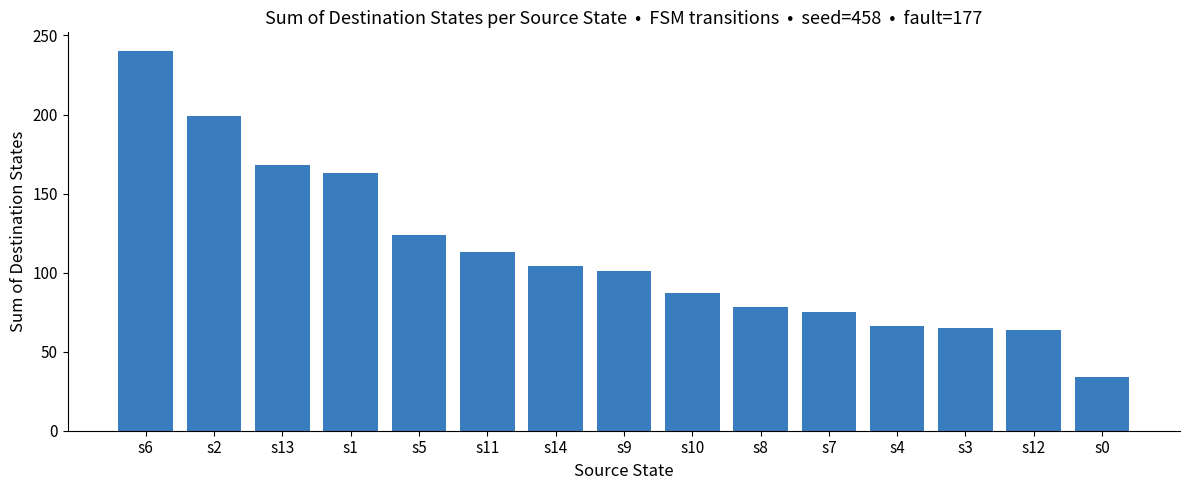

What is the difference between the values at s11 and s0?

79